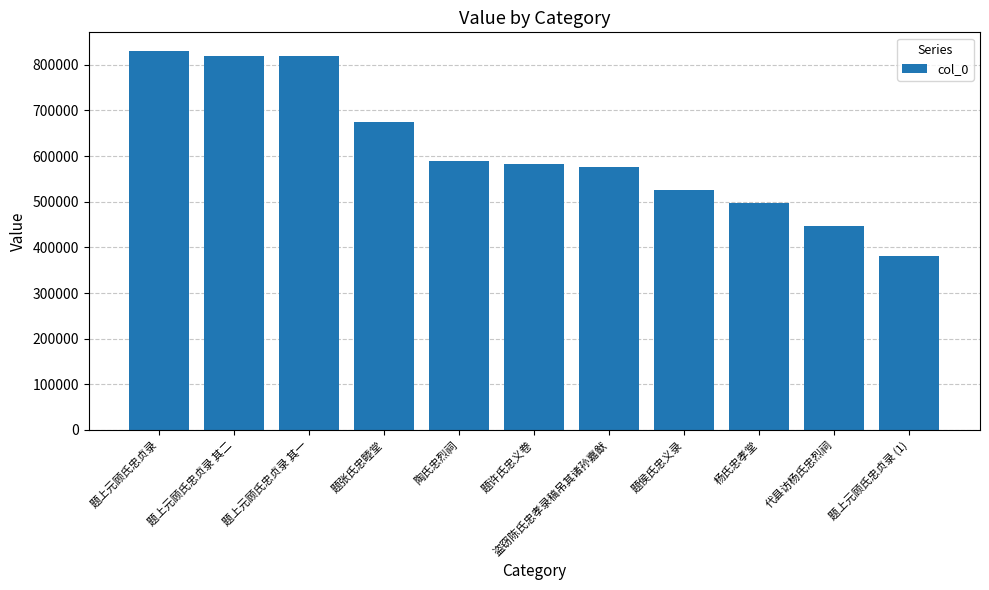

What position from the left is 题上元顾氏忠贞录 (1)?

11